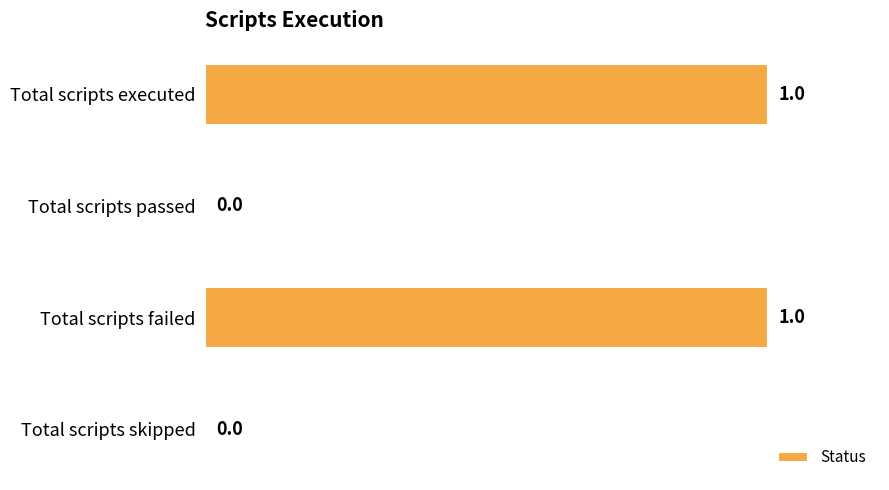

The value at Total scripts failed is 1. True or false?

True